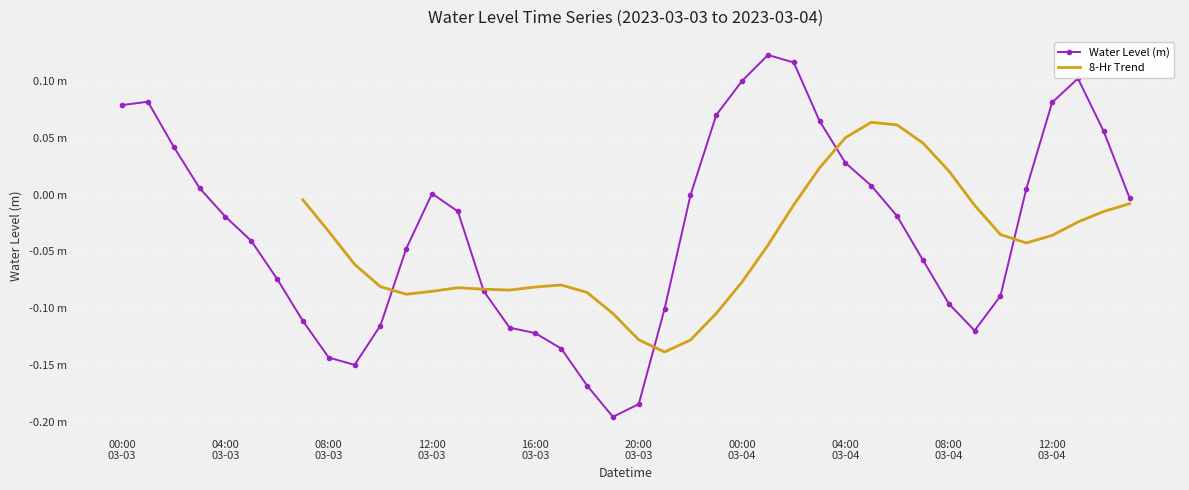

Reading left to right, transcribe all the data shown in this chart.

0.1	0.1	0.0	0.0	-0.0	-0.0	-0.1	-0.1	-0.1	-0.1	-0.1	-0.0	0.0	-0.0	-0.1	-0.1	-0.1	-0.1	-0.2	-0.2	-0.2	-0.1	-0.0	0.1	0.1	0.1	0.1	0.1	0.0	0.0	-0.0	-0.1	-0.1	-0.1	-0.1	0.0	0.1	0.1	0.1	-0.0